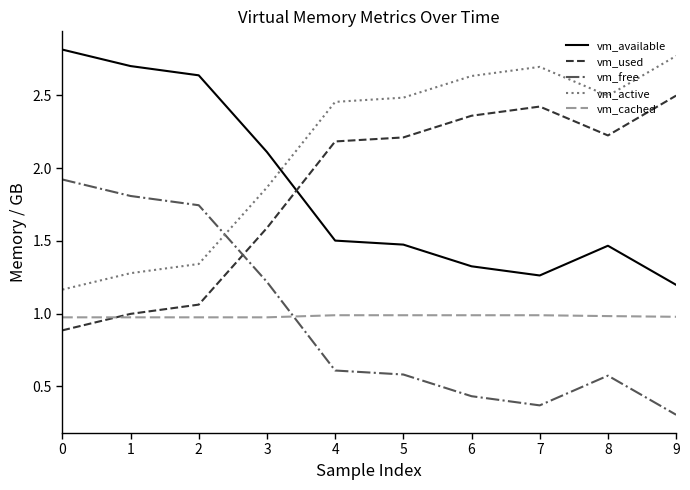

What is the difference between the highest and lowest values at 7?

2.3